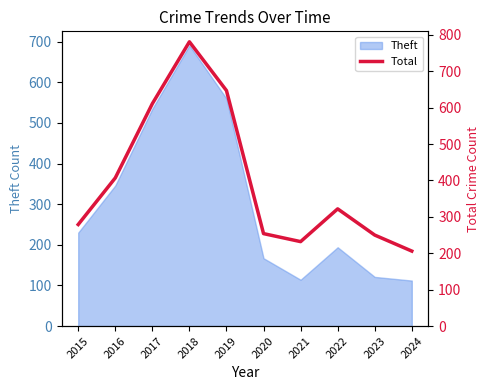

Which label corresponds to the smallest value in the chart?

2024